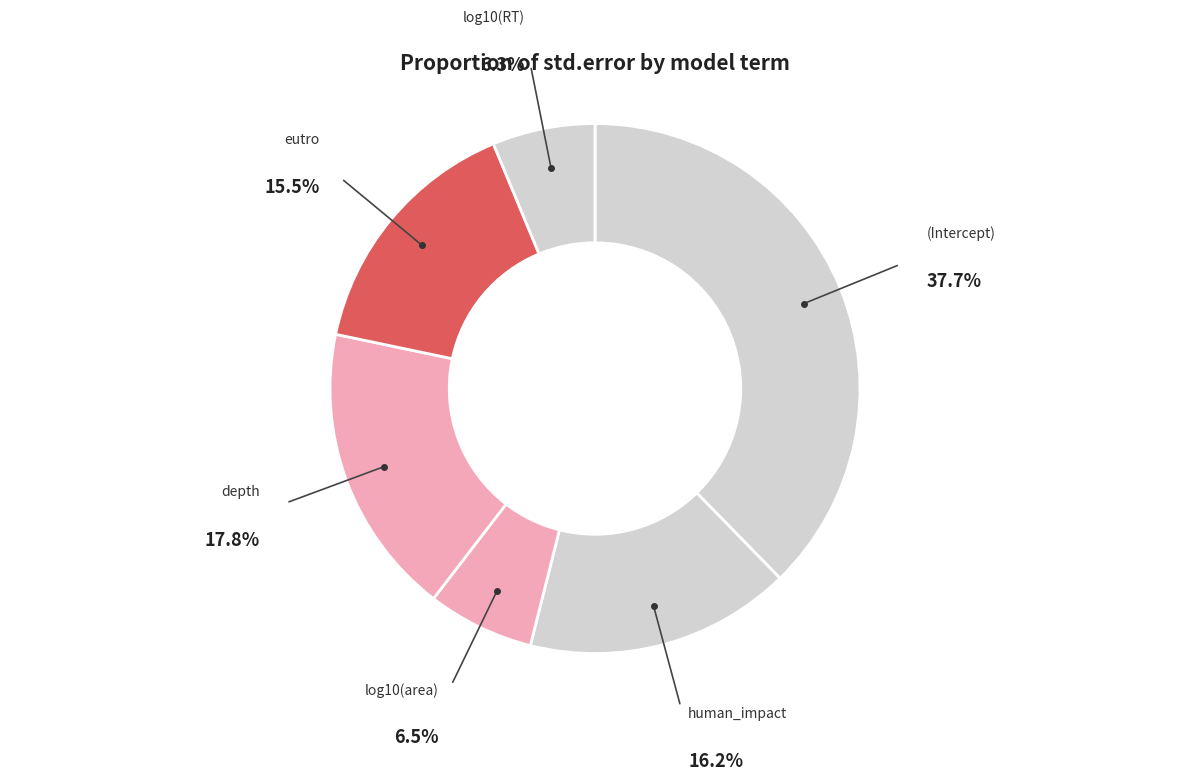

Does any single category account for the majority?

No